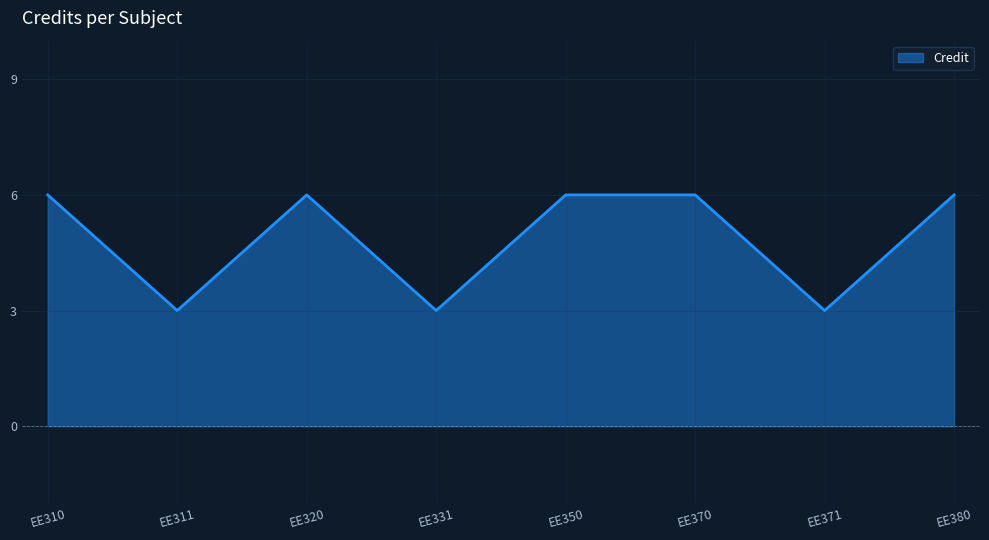

True or false: the data shows 3 at EE311.

True